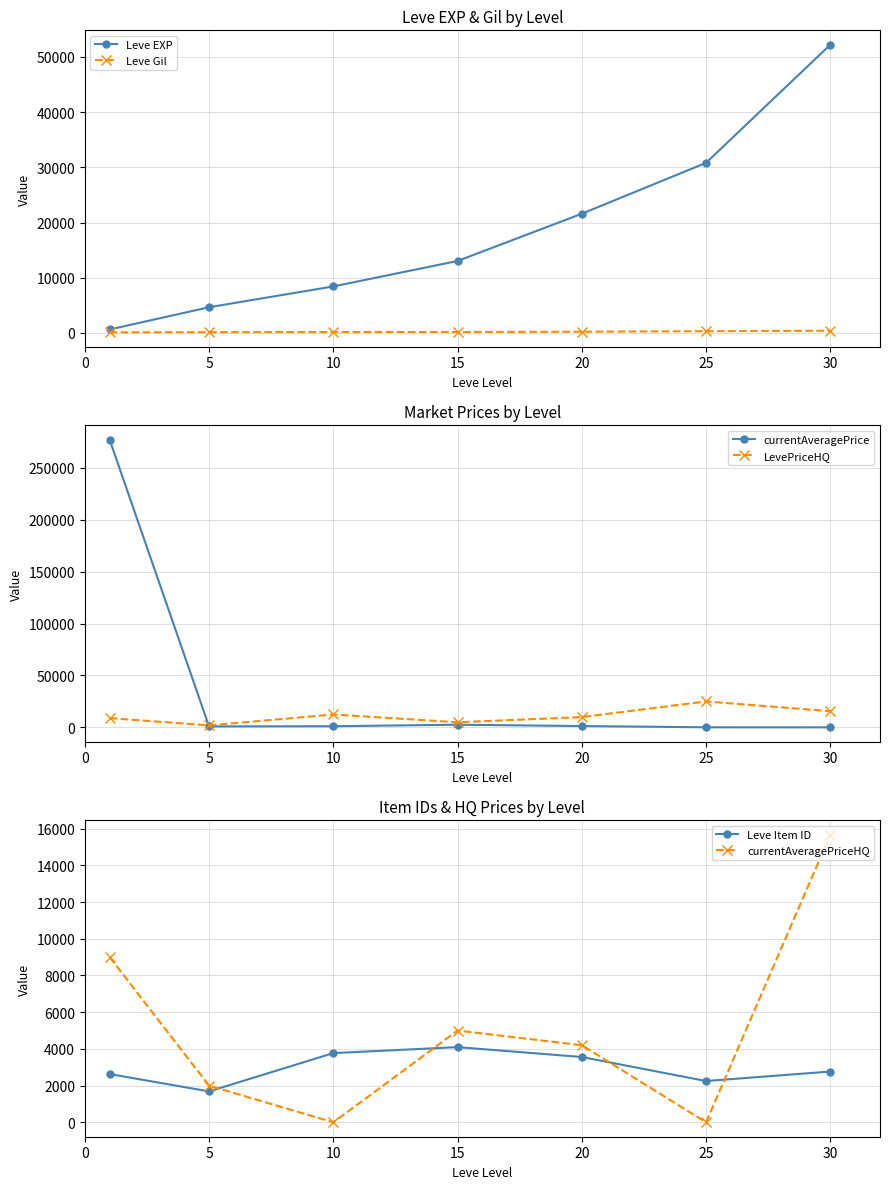

Is it true that Leve Gil equals 410.0 at 30?

True